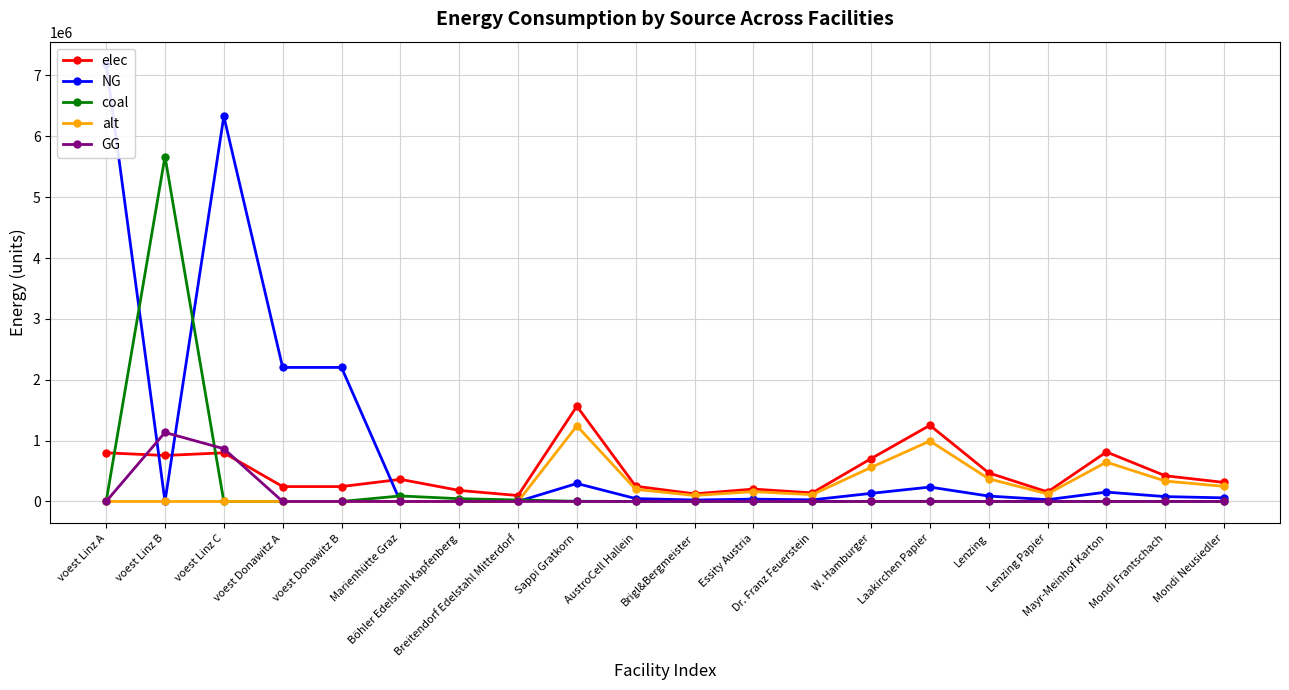

Reading left to right, list all the values displayed in this chart.

elec: voest Linz A=799444.2	voest Linz B=755700.4	voest Linz C=799444.2	voest Donawitz A=244696.8	voest Donawitz B=244696.8	Marienhütte Graz=363333.2	Böhler Edelstahl Kapfenberg=181666.6	Breitendorf Edelstahl Mitterdorf=97479.6	Sappi Gratkorn=1564248.2	AustroCell Hallein=250279.7	Brigl&Bergmeister=125139.9	Essity Austria=203352.3	Dr. Franz Feuerstein=140782.3	W. Hamburger=703911.7	Laakirchen Papier=1251398.6	Lenzing=469274.5	Lenzing Papier=156424.8	Mayr-Meinhof Karton=813409.1	Mondi Frantschach=422347.0	Mondi Neusiedler=312849.6
NG: voest Linz A=7194997.5	voest Linz B=0.0	voest Linz C=6328548.0	voest Donawitz A=2202271.1	voest Donawitz B=2202271.1	Marienhütte Graz=0.0	Böhler Edelstahl Kapfenberg=0.0	Breitendorf Edelstahl Mitterdorf=0.0	Sappi Gratkorn=295671.7	AustroCell Hallein=47307.5	Brigl&Bergmeister=23653.7	Essity Austria=38437.3	Dr. Franz Feuerstein=26610.4	W. Hamburger=133052.2	Laakirchen Papier=236537.3	Lenzing=88701.5	Lenzing Papier=29567.2	Mayr-Meinhof Karton=153749.3	Mondi Frantschach=79831.3	Mondi Neusiedler=59134.3
coal: voest Linz A=0.0	voest Linz B=5667752.8	voest Linz C=0.0	voest Donawitz A=0.0	voest Donawitz B=0.0	Marienhütte Graz=90833.3	Böhler Edelstahl Kapfenberg=45416.6	Breitendorf Edelstahl Mitterdorf=24369.9	Sappi Gratkorn=3089.6	AustroCell Hallein=494.3	Brigl&Bergmeister=247.2	Essity Austria=401.6	Dr. Franz Feuerstein=278.1	W. Hamburger=1390.3	Laakirchen Papier=2471.7	Lenzing=926.9	Lenzing Papier=309.0	Mayr-Meinhof Karton=1606.6	Mondi Frantschach=834.2	Mondi Neusiedler=617.9
alt: voest Linz A=0.0	voest Linz B=0.0	voest Linz C=0.0	voest Donawitz A=0.0	voest Donawitz B=0.0	Marienhütte Graz=0.0	Böhler Edelstahl Kapfenberg=0.0	Breitendorf Edelstahl Mitterdorf=0.0	Sappi Gratkorn=1242006.3	AustroCell Hallein=198721.0	Brigl&Bergmeister=99360.5	Essity Austria=161460.8	Dr. Franz Feuerstein=111780.6	W. Hamburger=558902.8	Laakirchen Papier=993605.0	Lenzing=372601.9	Lenzing Papier=124200.6	Mayr-Meinhof Karton=645843.3	Mondi Frantschach=335341.7	Mondi Neusiedler=248401.3
GG: voest Linz A=0.0	voest Linz B=1133550.6	voest Linz C=866449.4	voest Donawitz A=0.0	voest Donawitz B=0.0	Marienhütte Graz=0.0	Böhler Edelstahl Kapfenberg=0.0	Breitendorf Edelstahl Mitterdorf=0.0	Sappi Gratkorn=0.0	AustroCell Hallein=0.0	Brigl&Bergmeister=0.0	Essity Austria=0.0	Dr. Franz Feuerstein=0.0	W. Hamburger=0.0	Laakirchen Papier=0.0	Lenzing=0.0	Lenzing Papier=0.0	Mayr-Meinhof Karton=0.0	Mondi Frantschach=0.0	Mondi Neusiedler=0.0